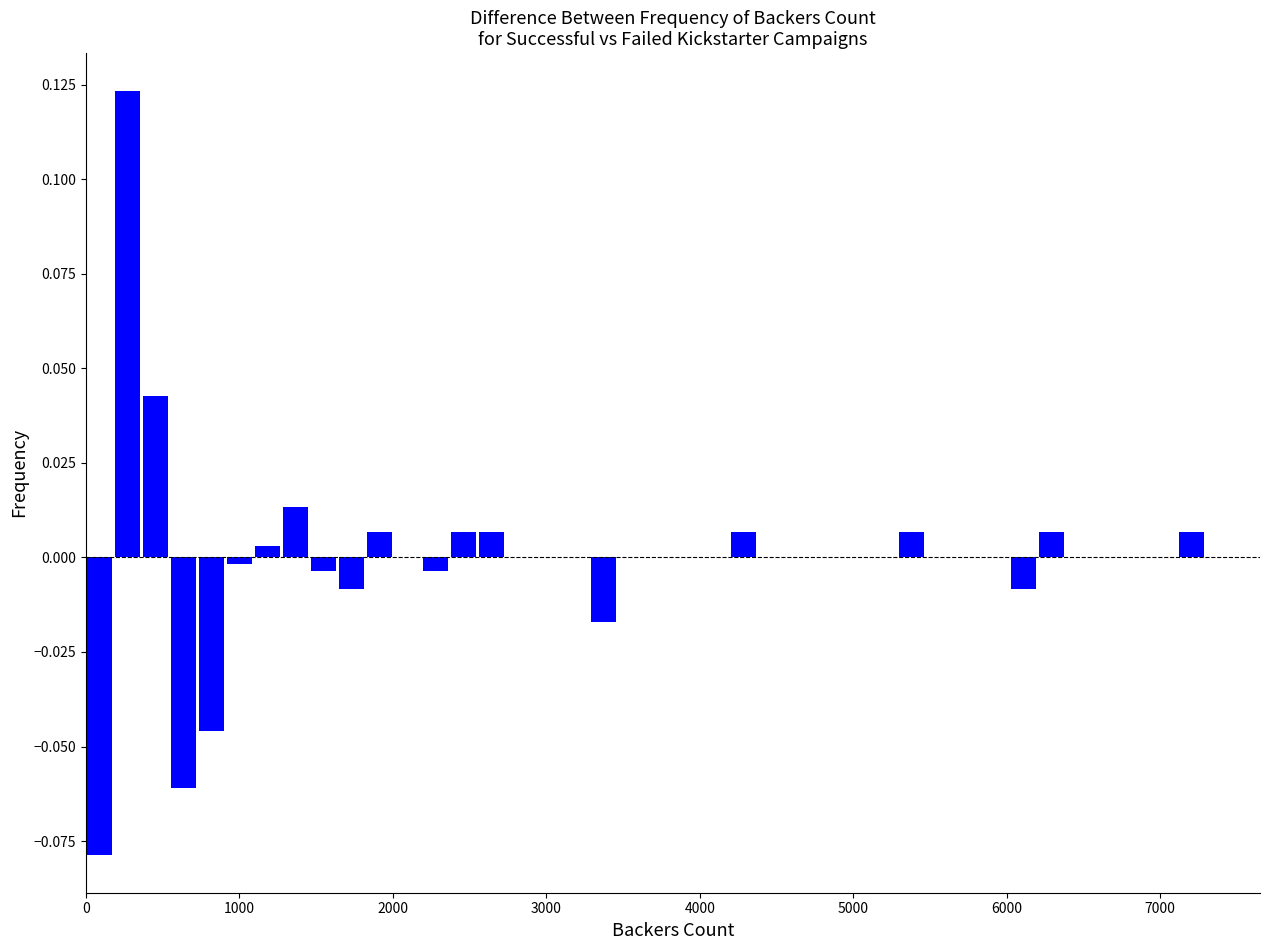

Around what value on the x-axis is the tallest bar? Give the approximate position of its centre, as read against the axis.

300